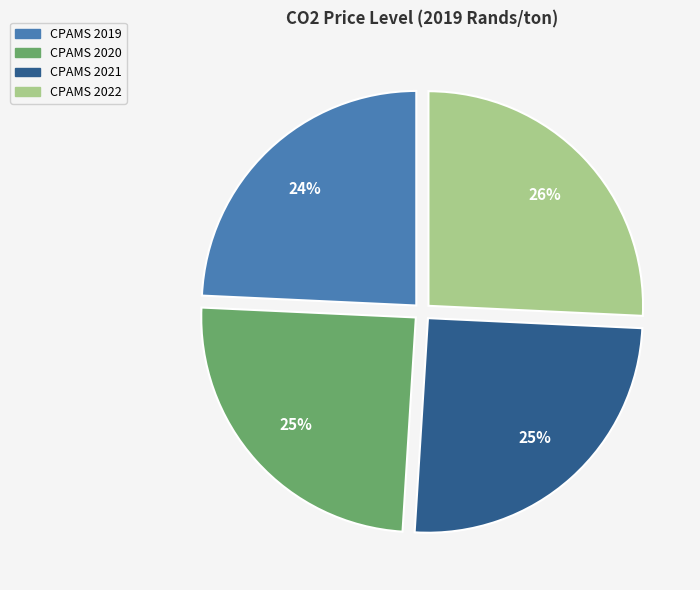

Which category has the biggest portion of the pie?

CPAMS 2022